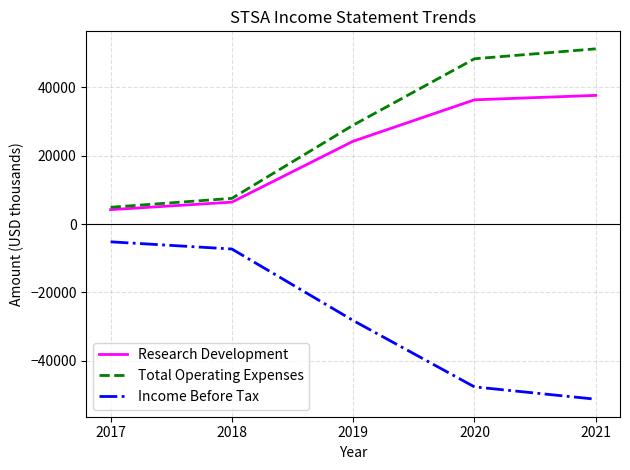

True or false: Total Operating Expenses has more than 2 points higher than both neighbors.

False